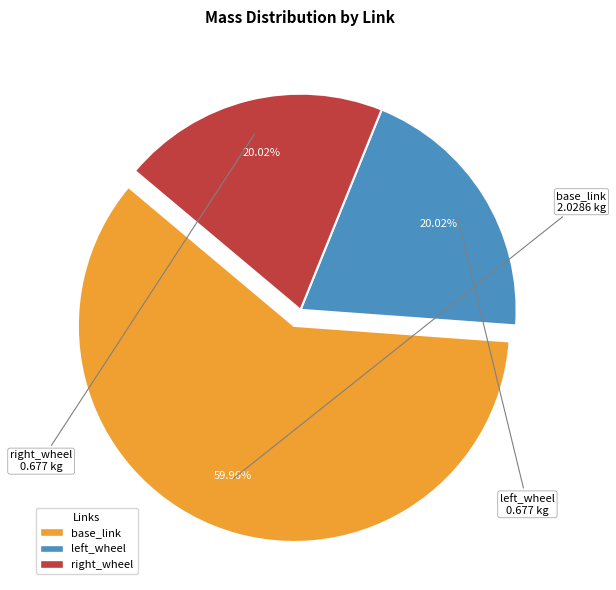

What is the largest slice in the pie chart?

base_link